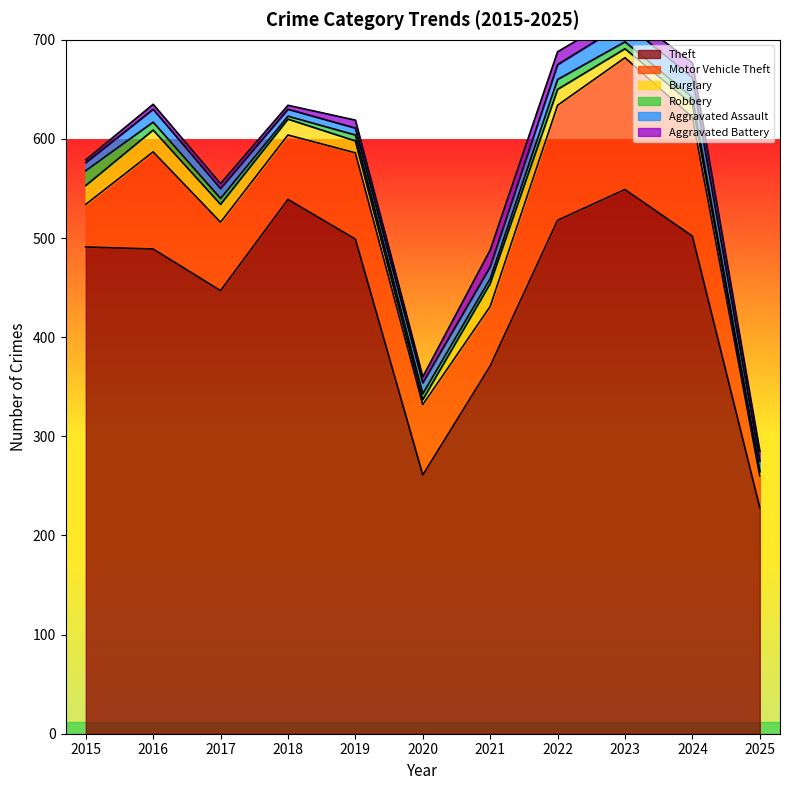

What is the difference between the maximum and minimum values in the Robbery series?

14